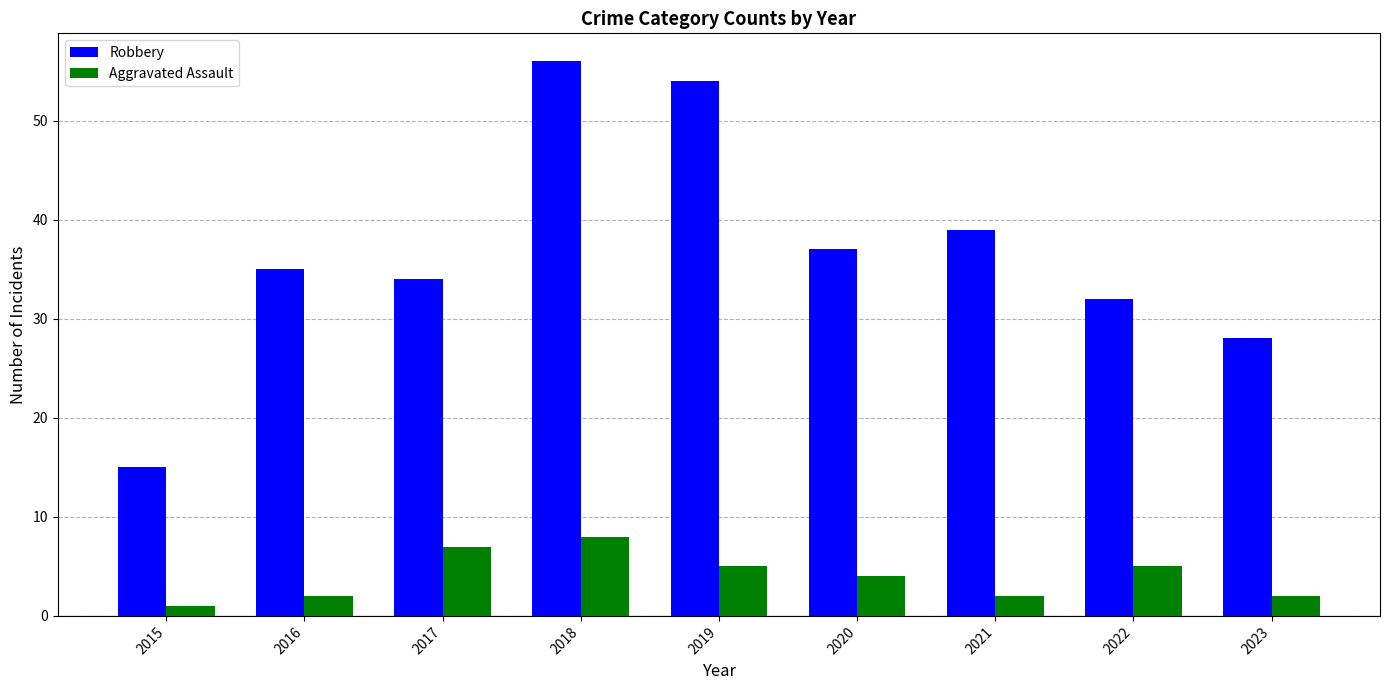

The value of Robbery at 2020 is 37. True or false?

True